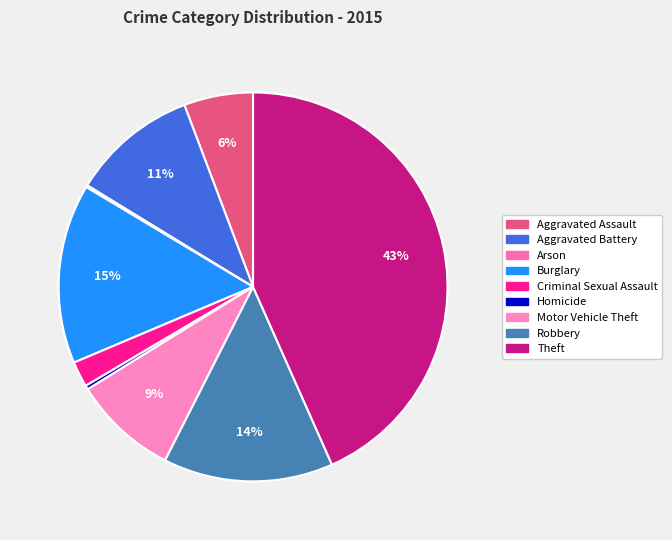

To the nearest percent, what is the average slice percentage?

11%